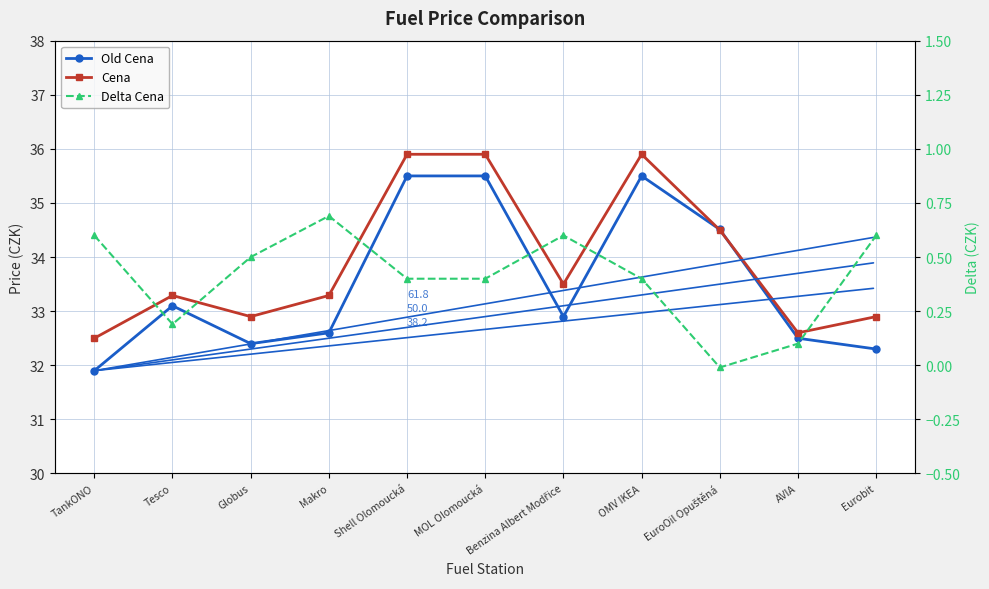

At which label is Old Cena closest to 33?

Tesco